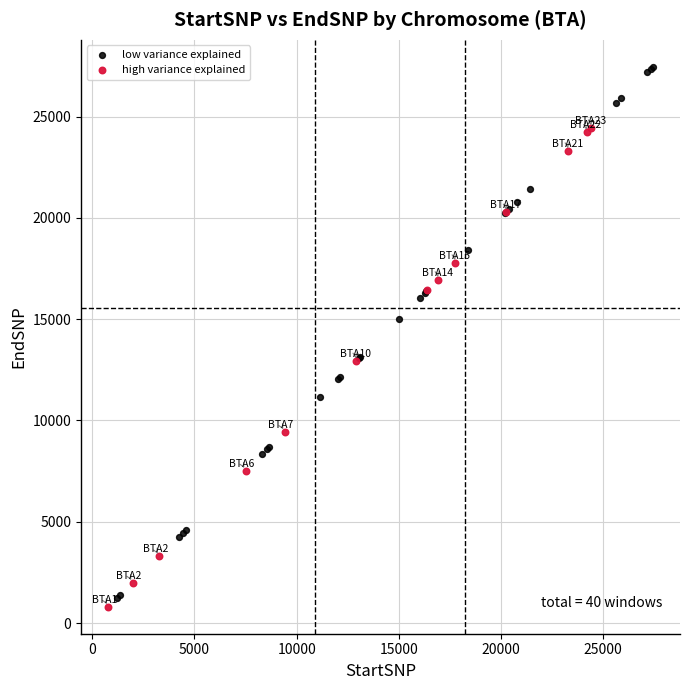

Which series has the widest spread of Y values?

low variance explained